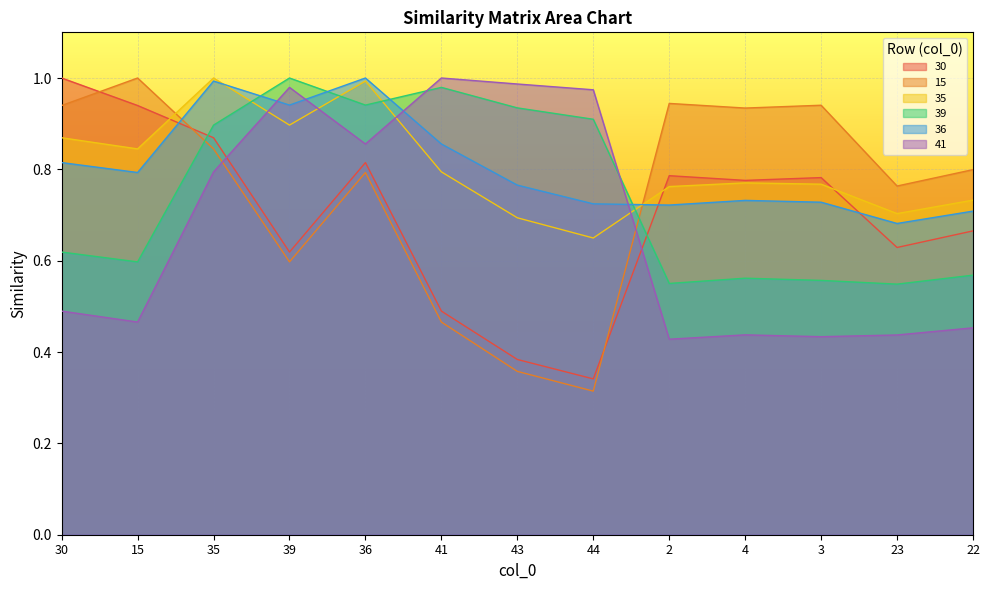

Which series ends up on top after the final intersection of 15 and 35?

15